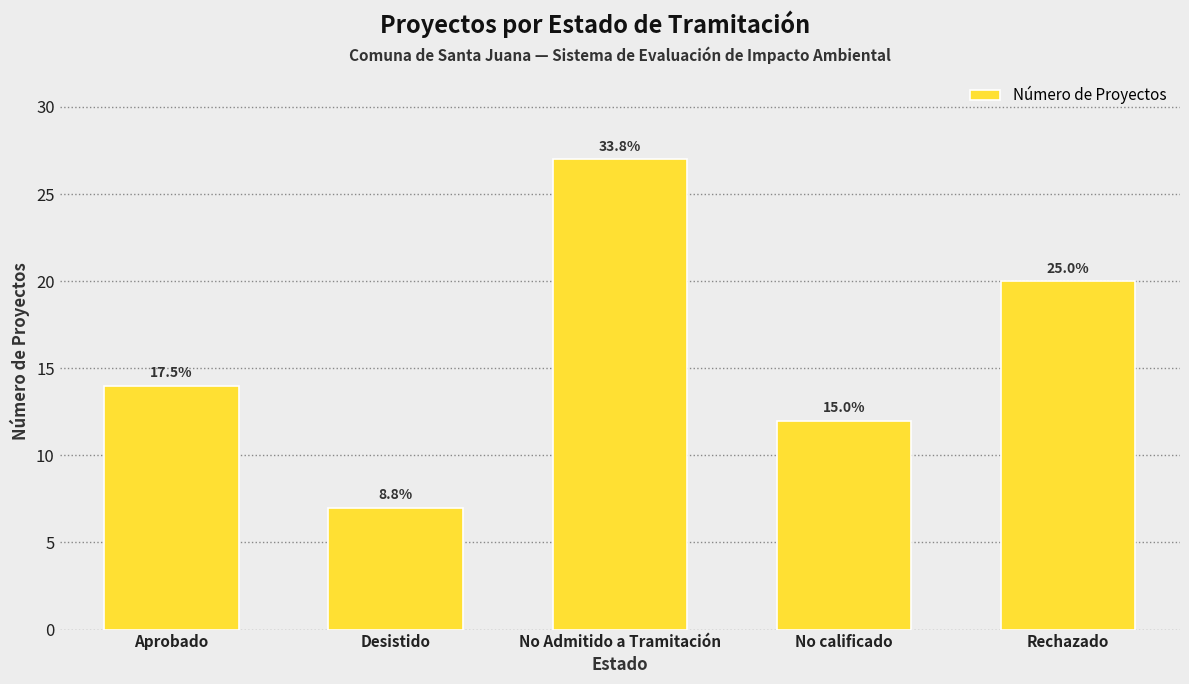

How many values are between 12 and 20?

3